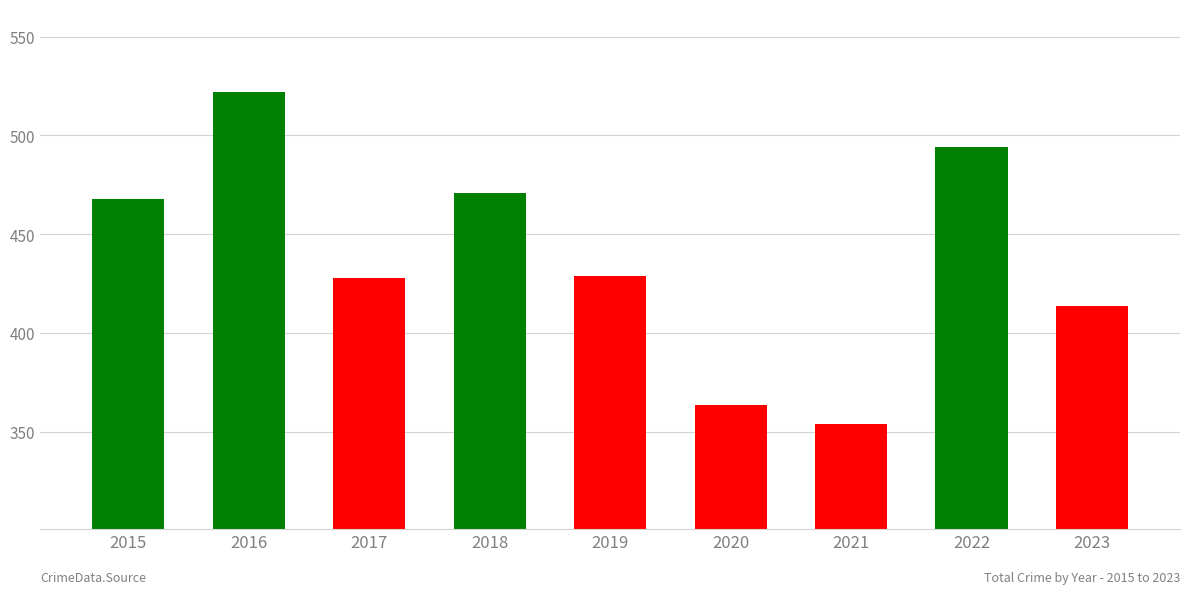

What is the ratio of the value at 2022 to the value at 2018?

1.0